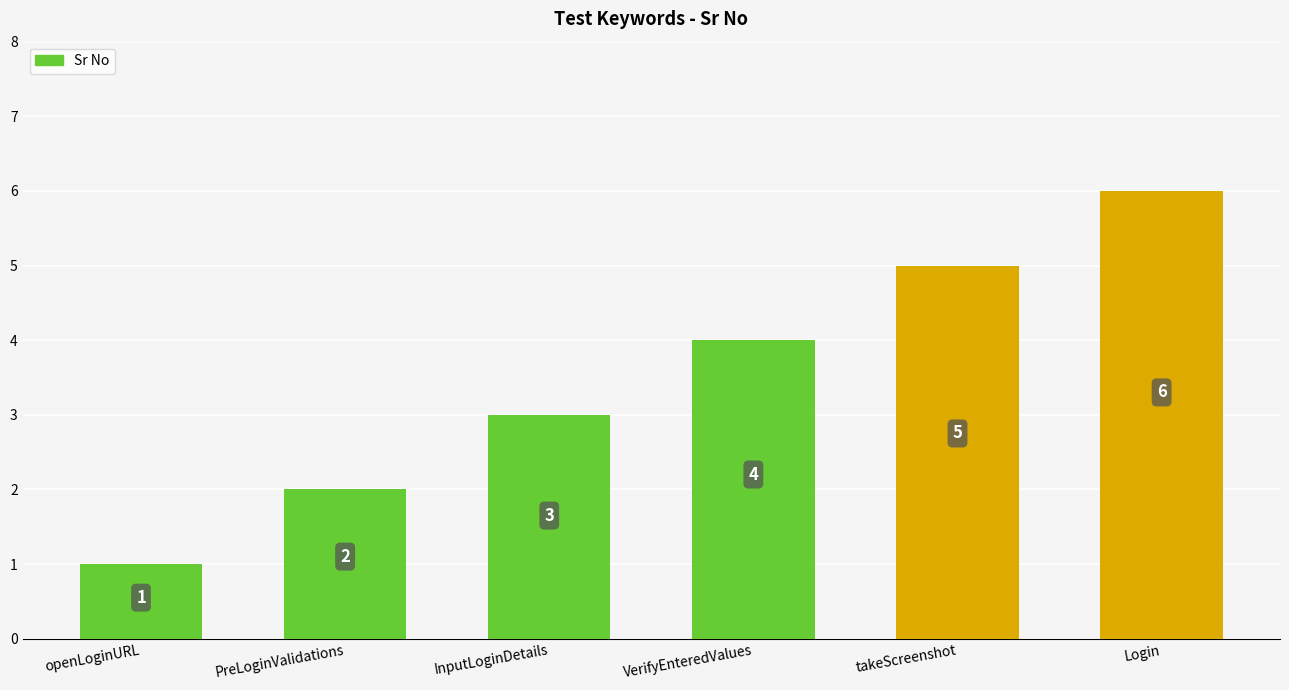

What is the approximate value at takeScreenshot?

5